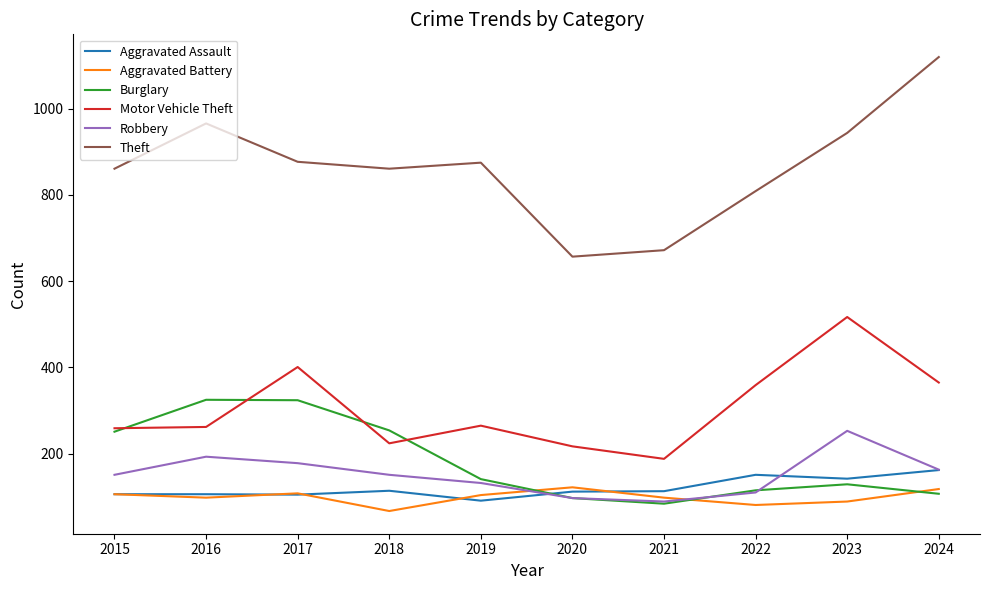

True or false: Aggravated Battery and Motor Vehicle Theft intersect in this chart.

False